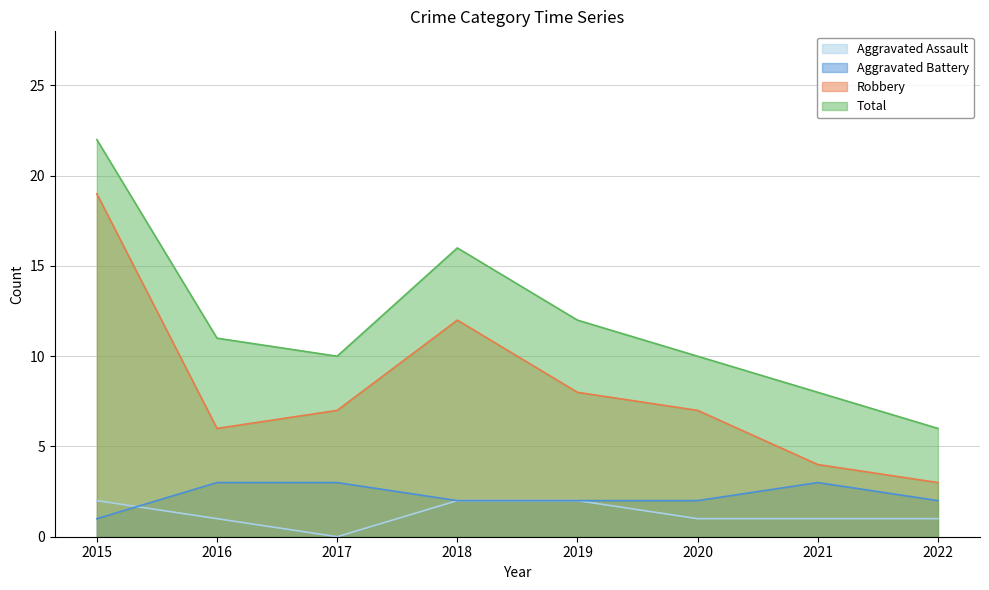

Read the Total value at 2017, to the nearest 10.

10